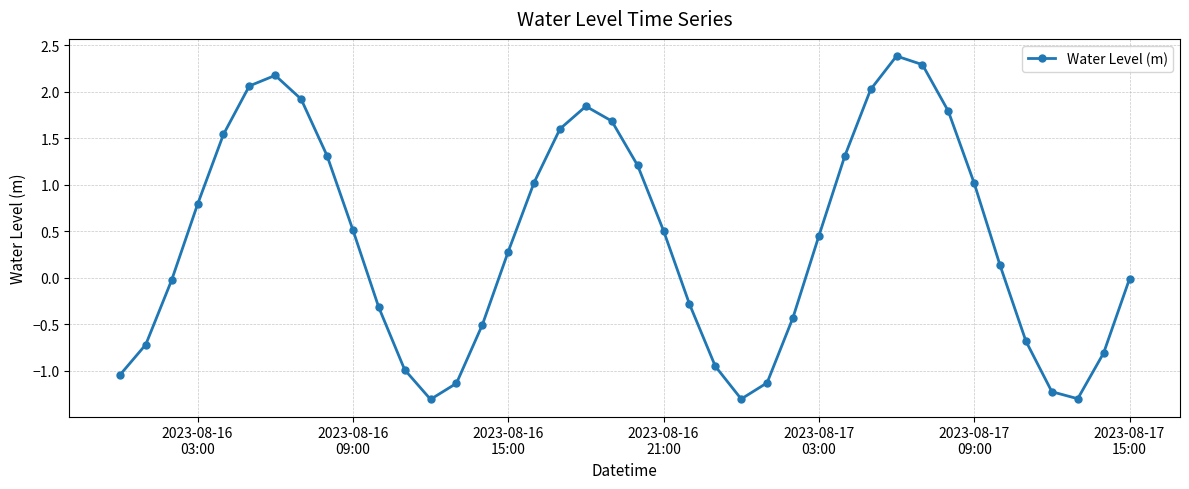

What is the greatest value displayed?

2.4